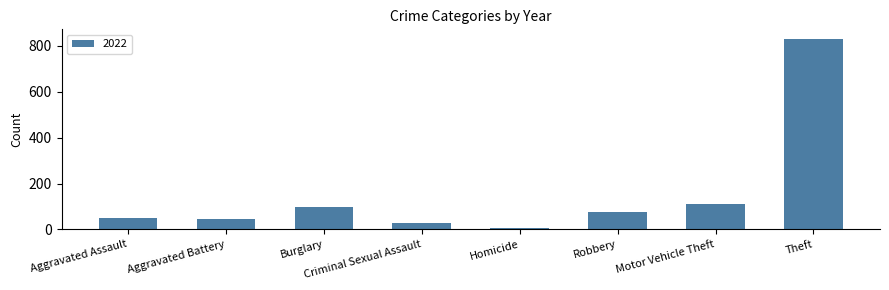

What is the change in value from Aggravated Assault to Robbery?

+26